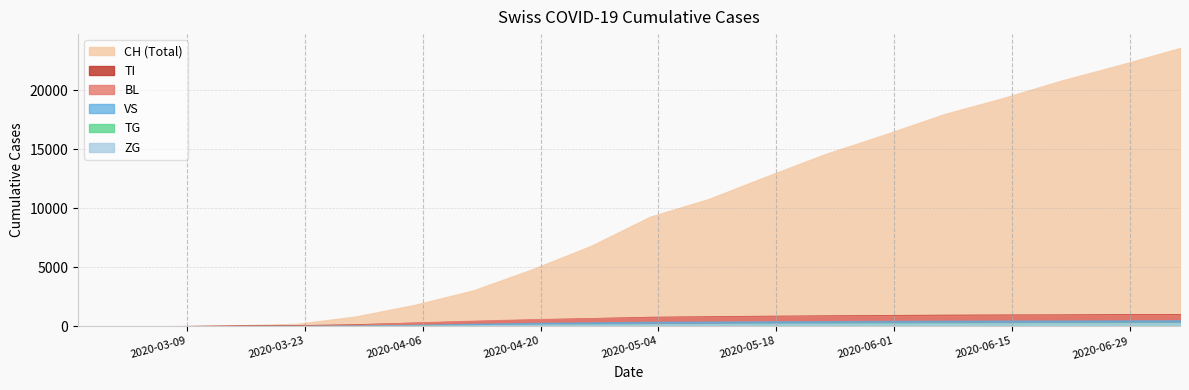

Is it true that VS equals 441 at 2020-05-31?

True